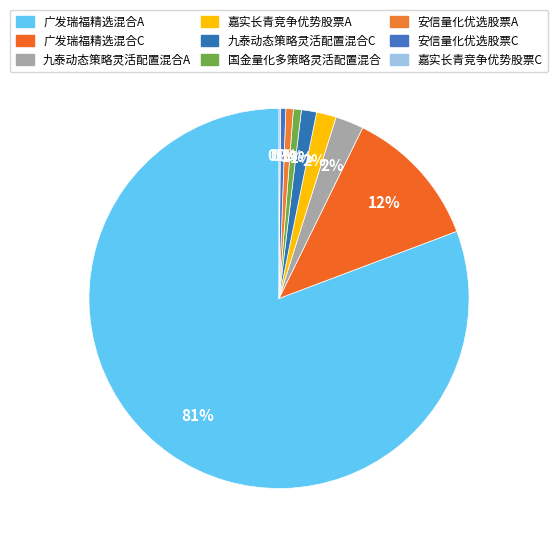

What percentage is NOT represented by 嘉实长青竞争优势股票A?

98.3%